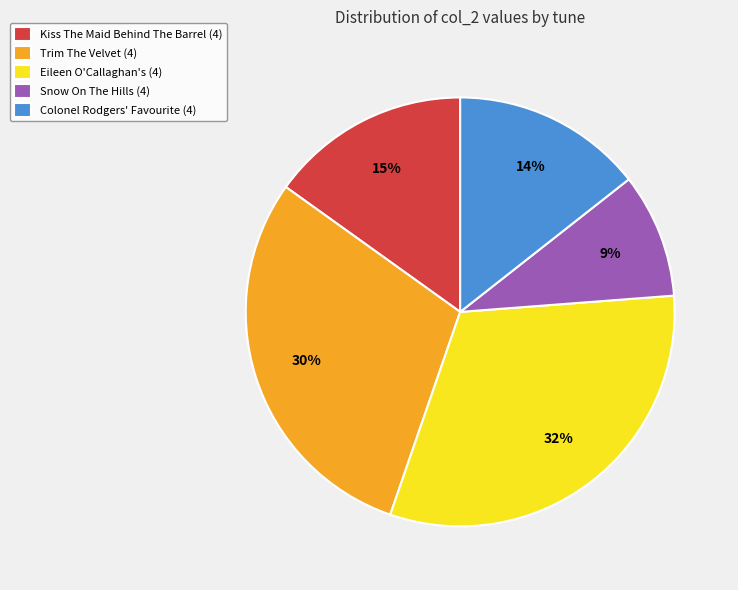

Is the sum of Snow On The Hills (4) and Kiss The Maid Behind The Barrel (4) greater than half?

No